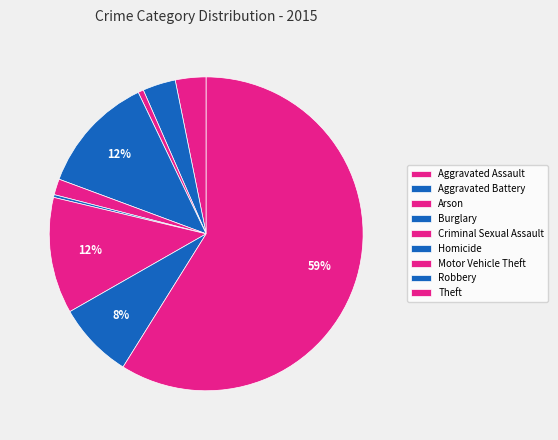

Count the number of slices in the pie.

9